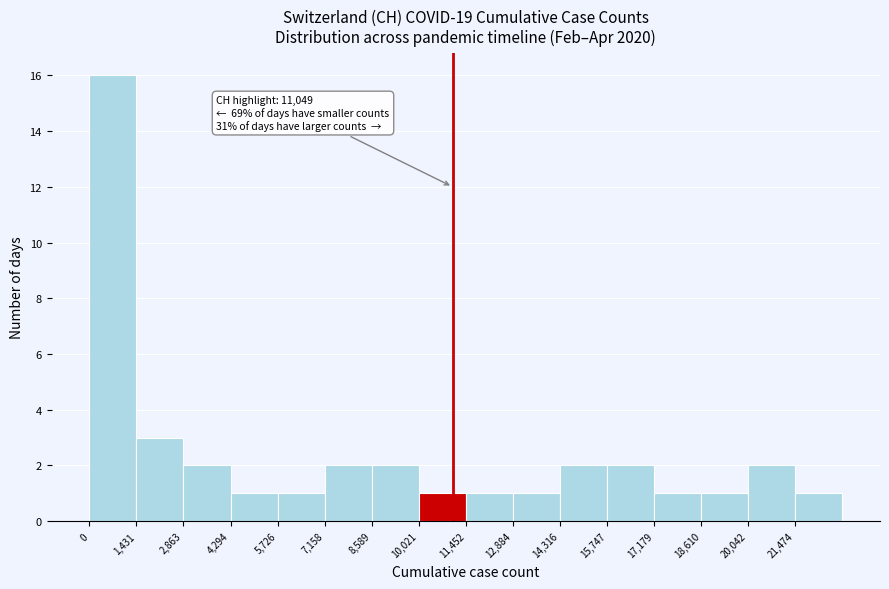

Which range on the x-axis has the tallest bar?

0 to 1400